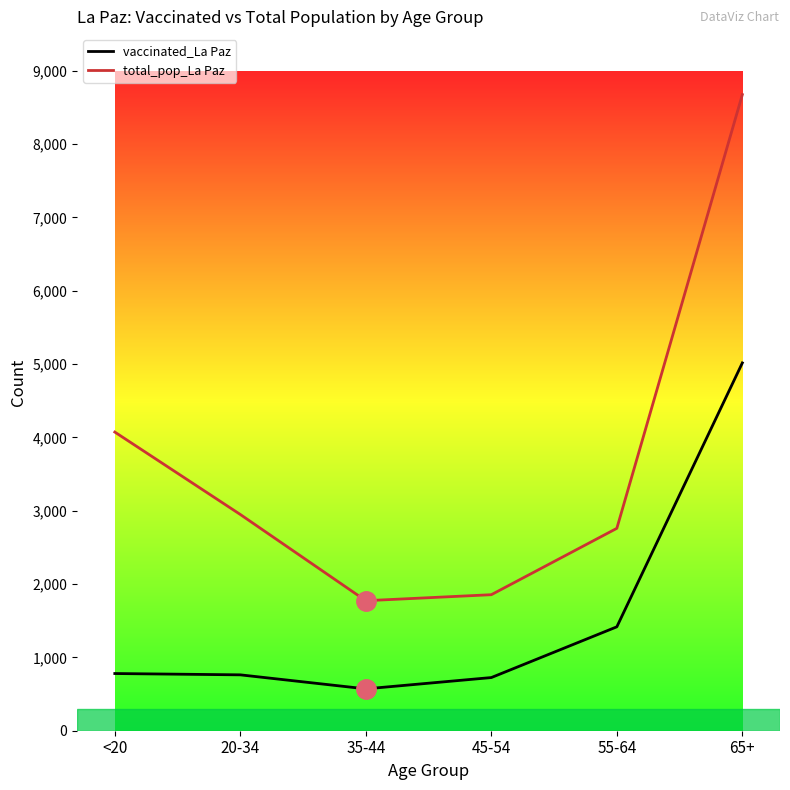

Is it true that total_pop_La Paz equals 1773 at 35-44?

True